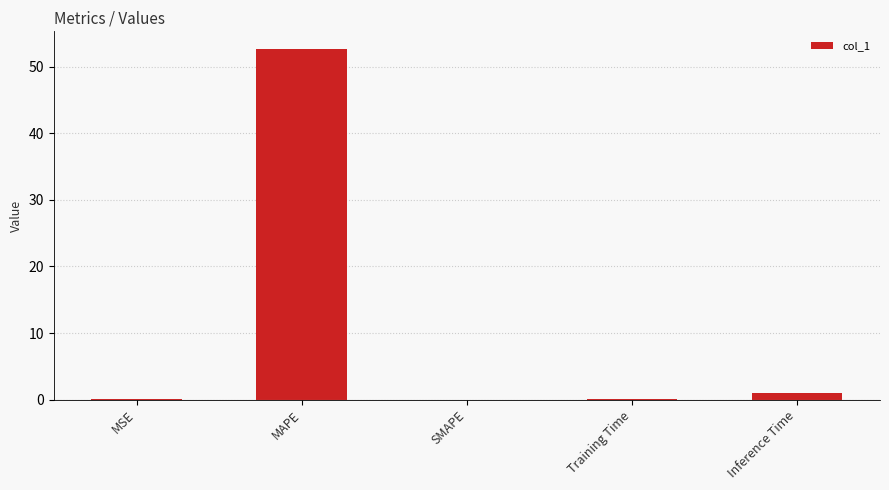

What is the maximum value shown in the chart?

52.7